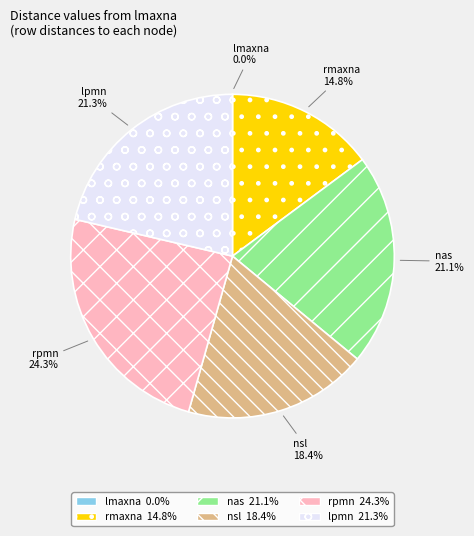

True or false: nsl accounts for 10% of the total.

False